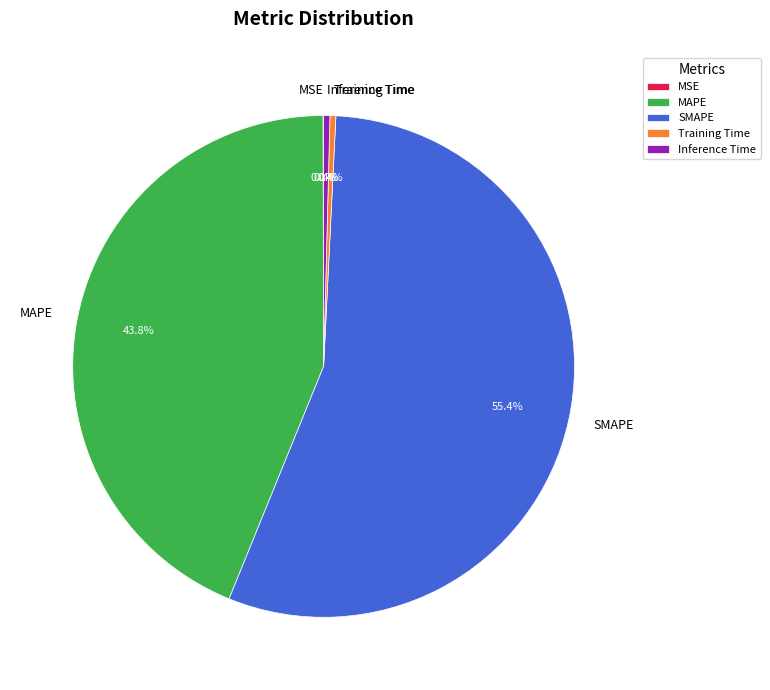

The SMAPE slice represents 55% of the pie. True or false?

True